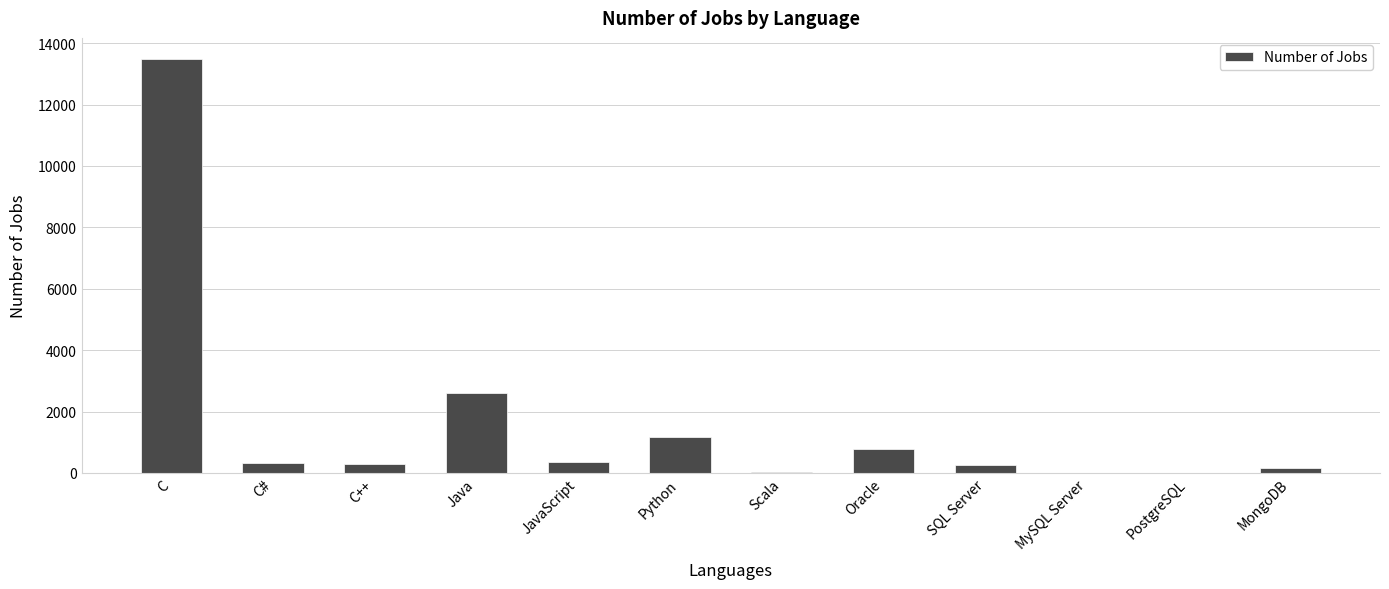

Which has a higher value, SQL Server or Scala?

SQL Server